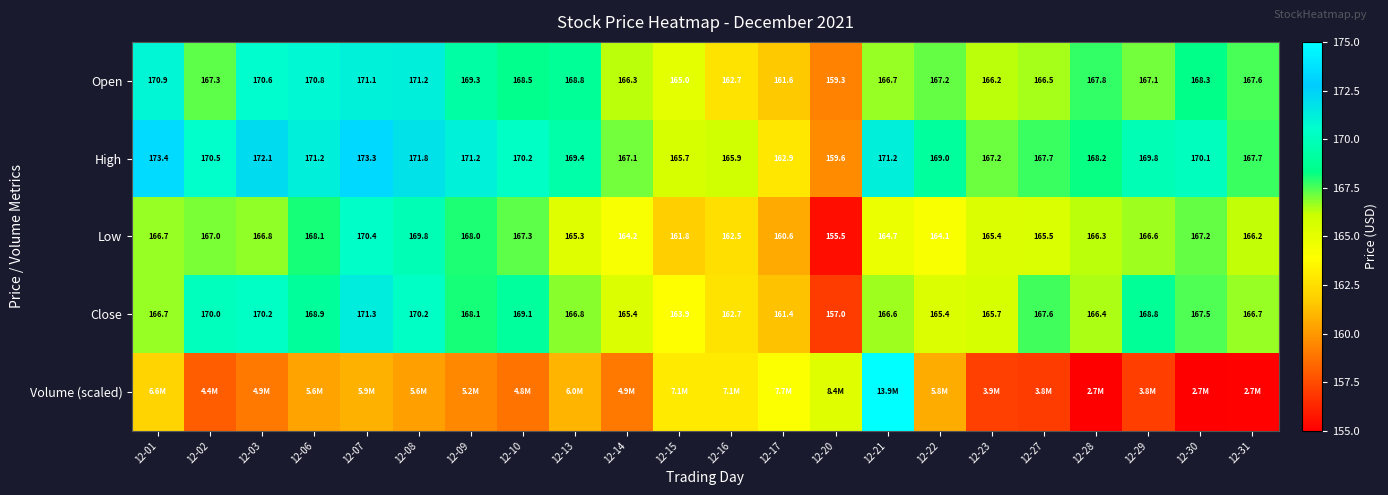

Is the value of Low at 12-22 greater than the value of Open at 12-13?

No